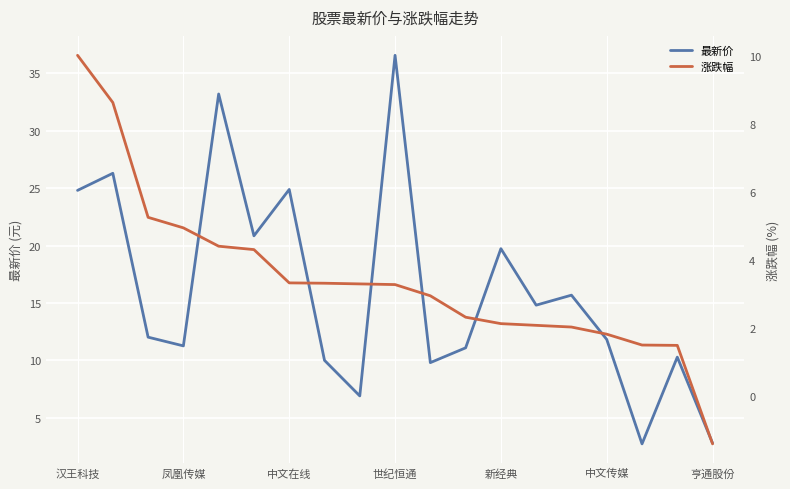

How many lines are shown in the chart?

2